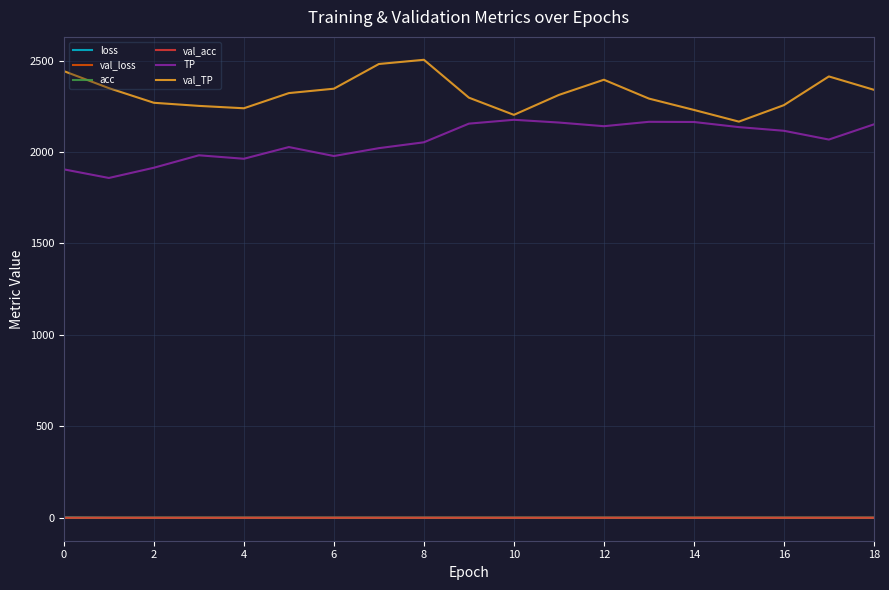

Which series has the largest total across all categories?

val_TP